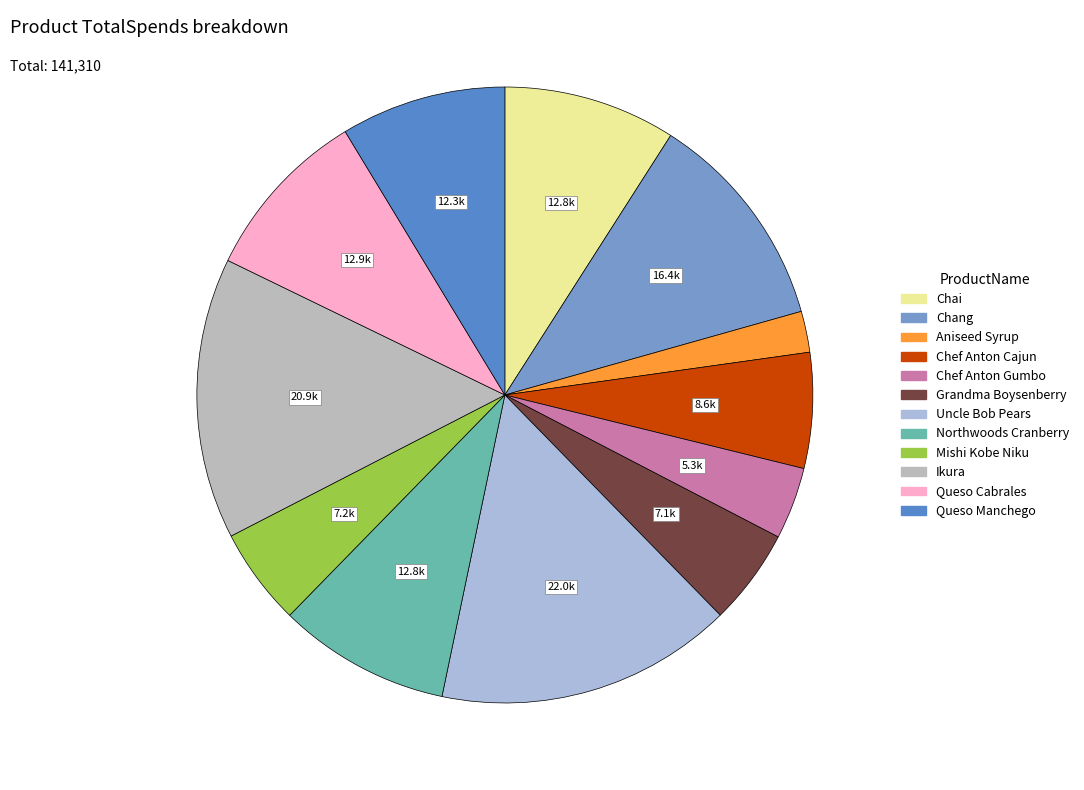

To the nearest percent, what portion does Grandma Boysenberry represent?

5%